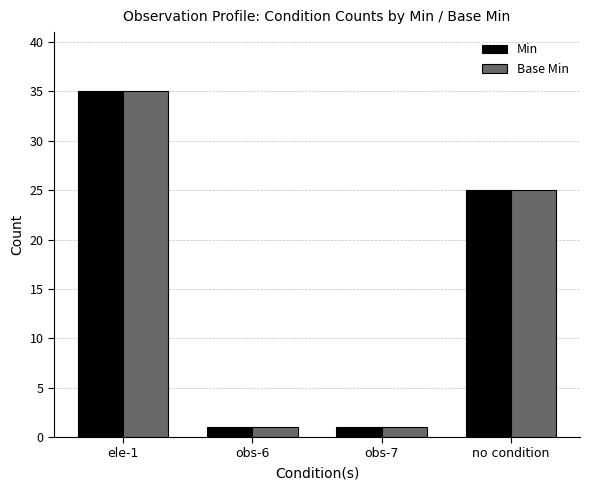

What position from the left is obs-6?

2